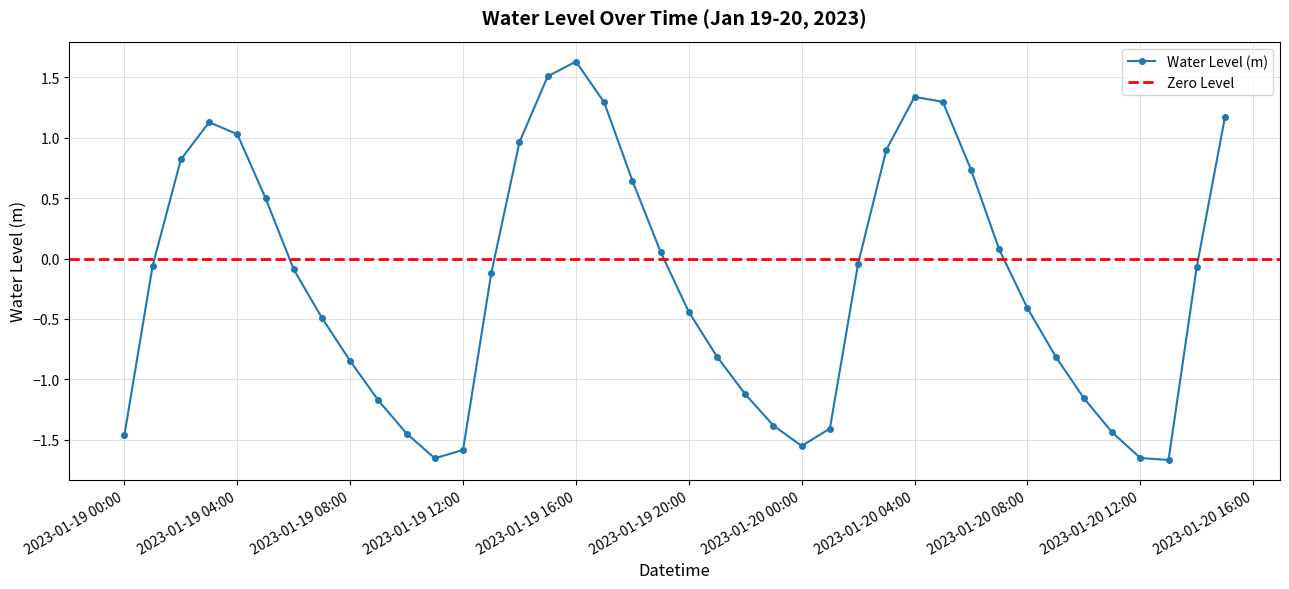

Which category has the lowest value across all series?

2023-01-20 13:00:00